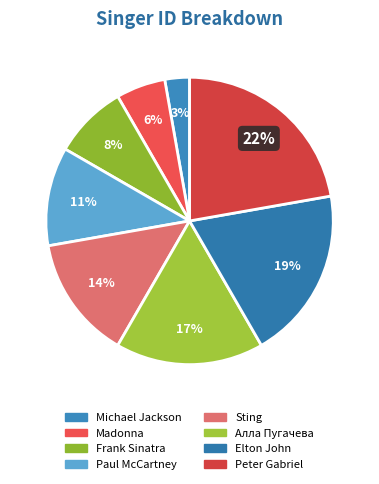

True or false: Elton John accounts for 19% of the total.

True